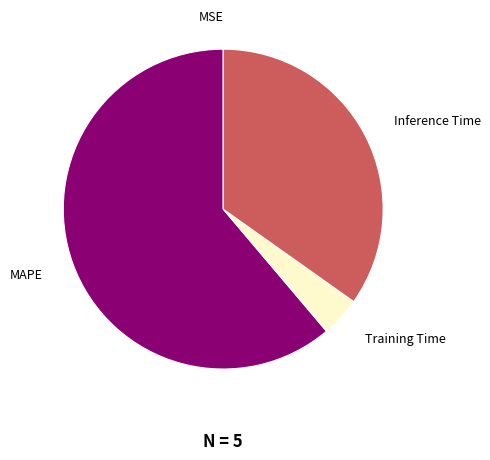

Is there any slice that represents more than half of the pie?

Yes